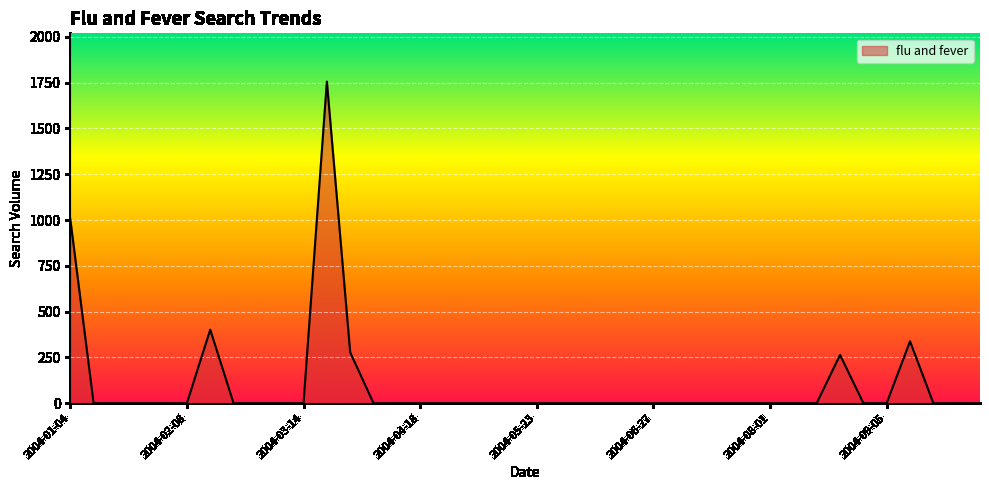

What is the greatest value displayed?

1755.8